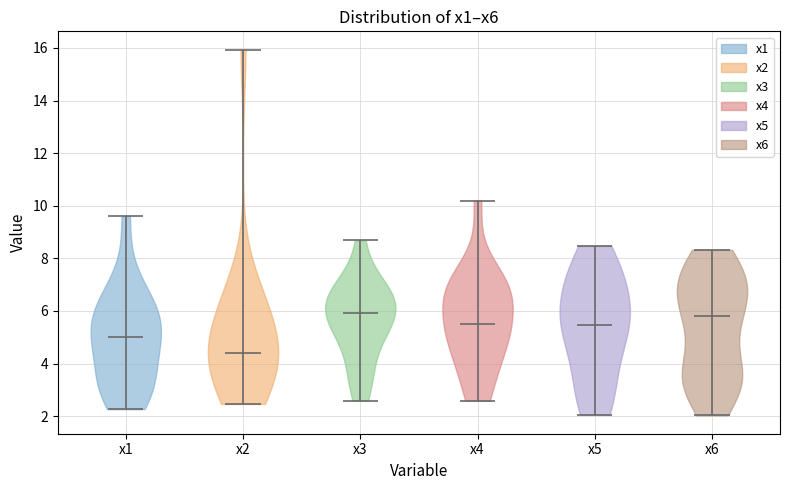

What is the highest point the violin for x1 reaches on the y-axis? The values are not printed on the chart, so give them approximately, as read against the axis.

9.6